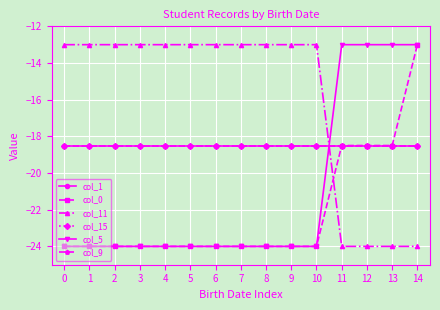

At 13, list the series in order from largest to smallest.

col_5, col_1, col_0, col_15, col_9, col_11